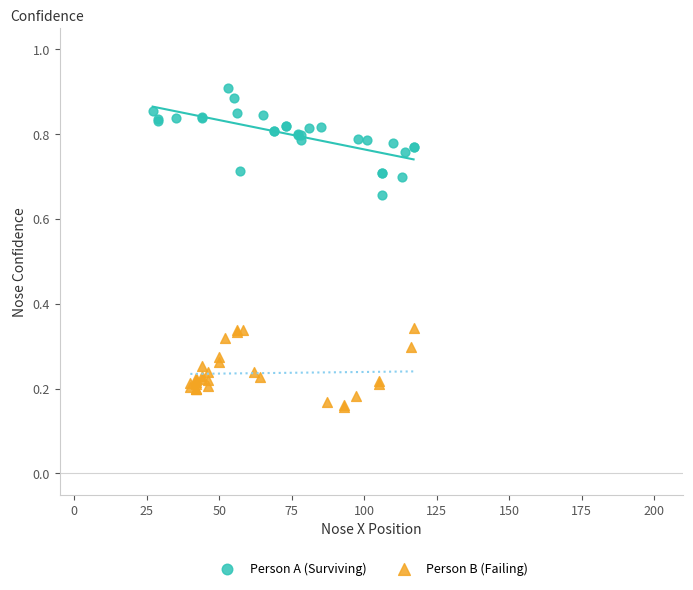

Which series contains the lowest Y value?

Person B (Failing)